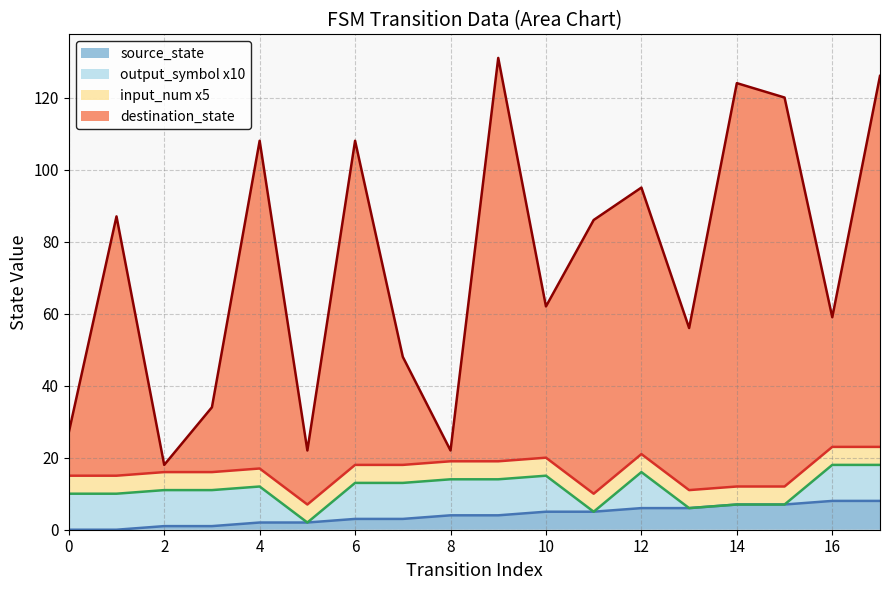

Which has a higher value, 8 or 11?

11